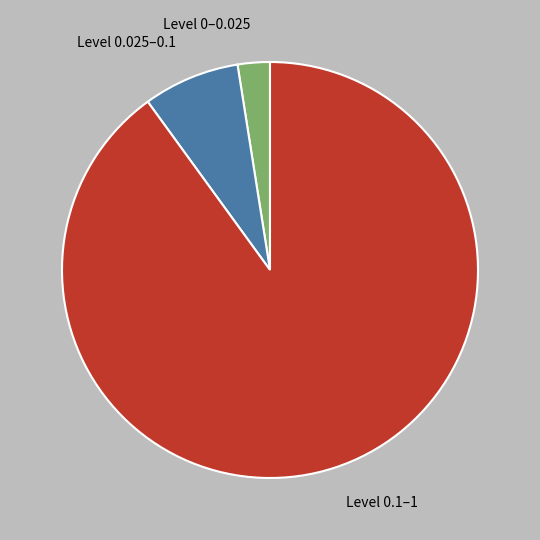

Is there any slice that represents more than half of the pie?

Yes